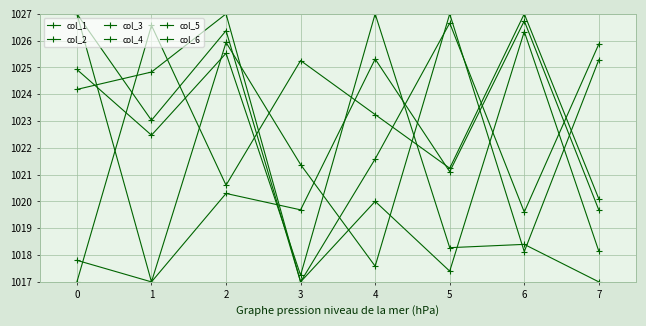

Is this an area chart (filled region under the line)?

No